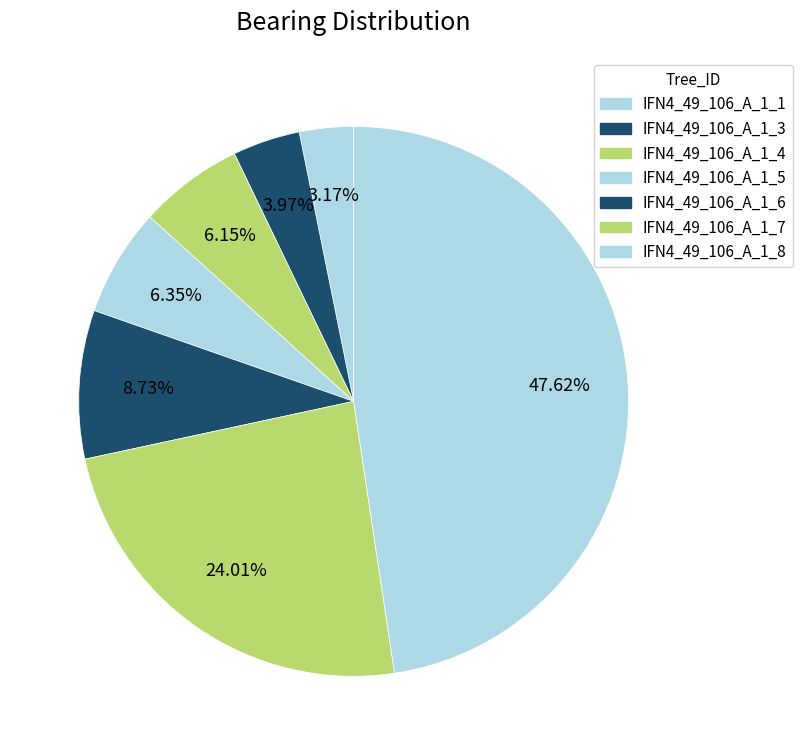

To the nearest percent, what is the difference between the IFN4_49_106_A_1_7 and IFN4_49_106_A_1_5 slice percentages?

18%